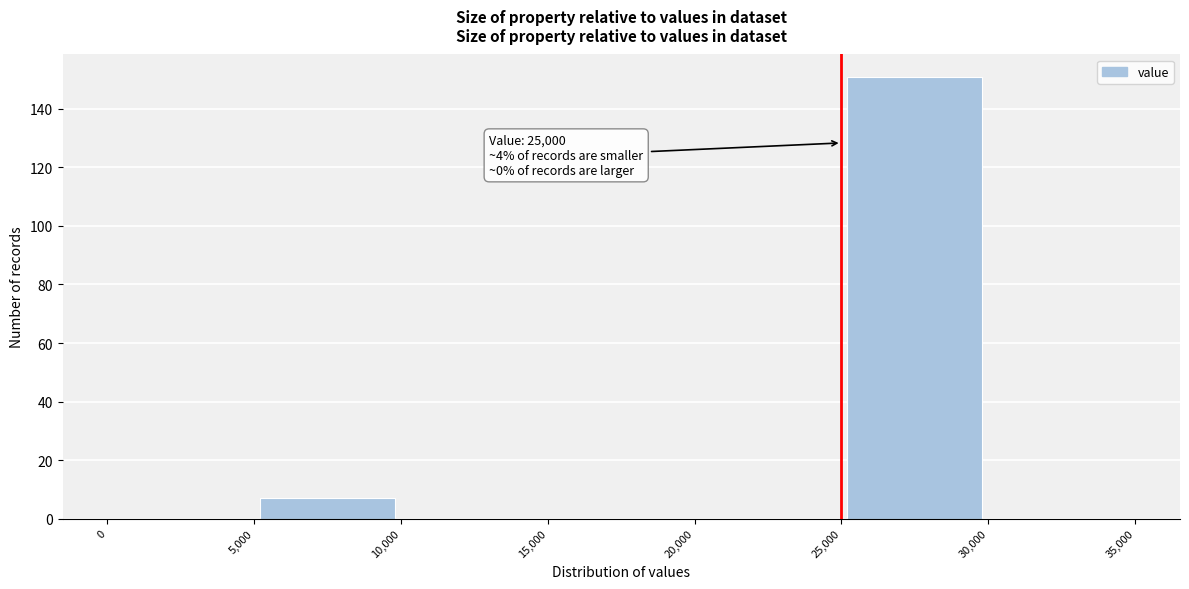

Which range on the x-axis has the tallest bar?

25,000 to 30,000